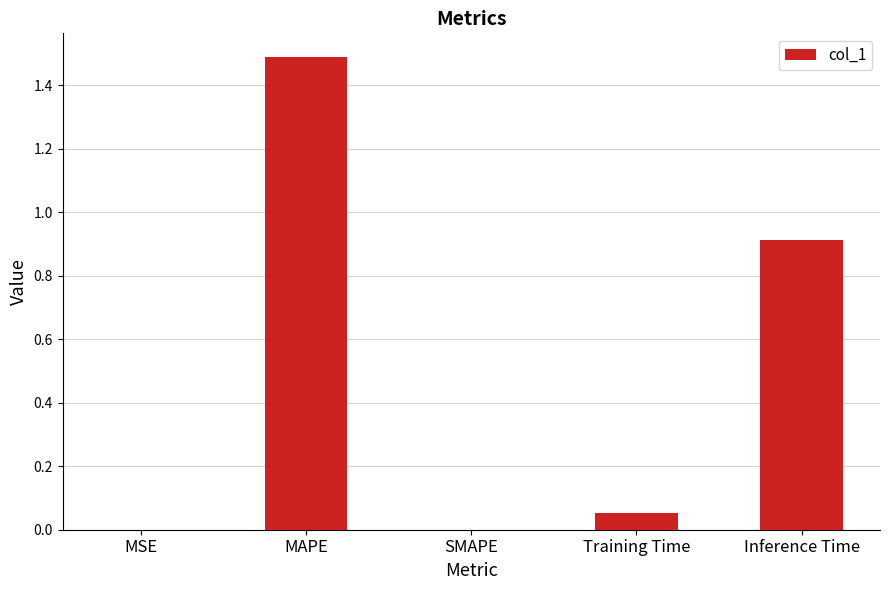

What is the sum of all values?

2.5